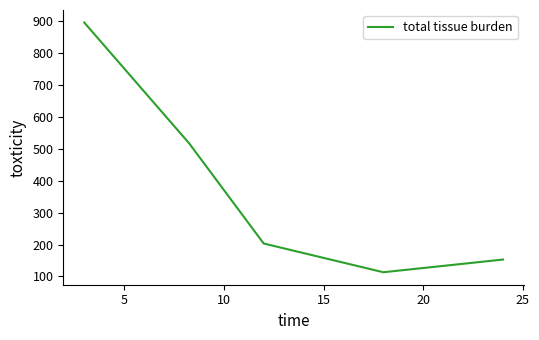

How many interior local valleys (lower than both neighbors) does the data have?

1